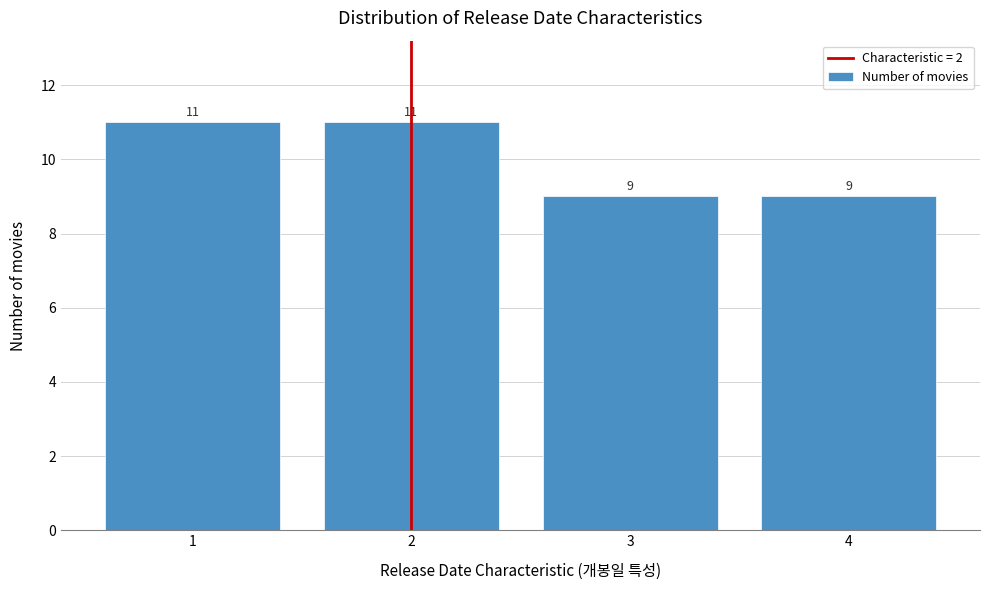

Reading left to right, list every bar in this chart as the range it spans on the x-axis followed by its height.

0.5 to 1.5: 11
1.5 to 2.5: 11
2.5 to 3.5: 9
3.5 to 4.5: 9